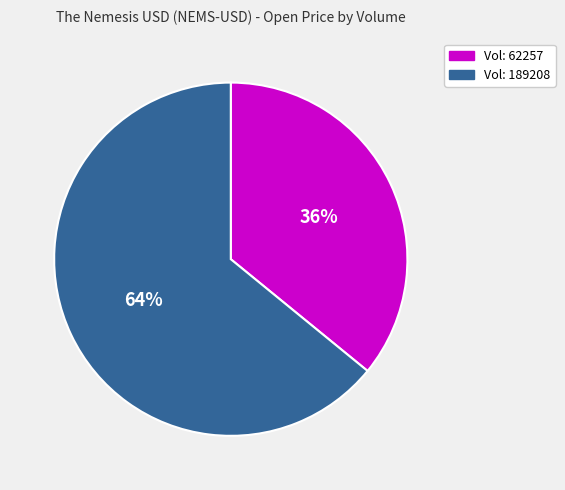

What is the largest slice in the pie chart?

Vol: 189208